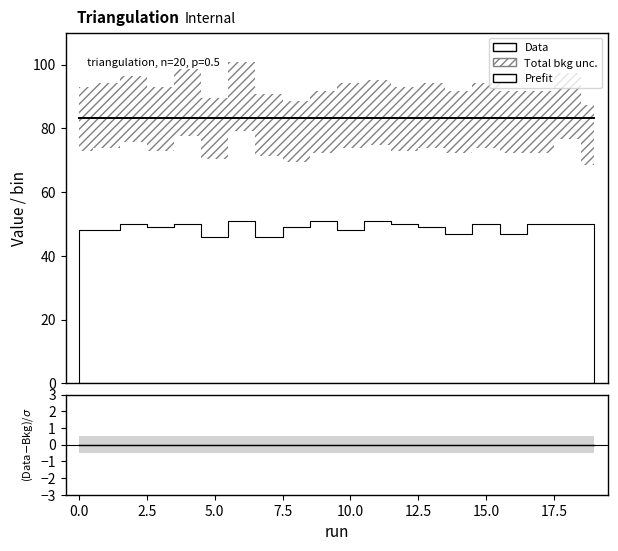

Which series has the largest total across all categories?

Data